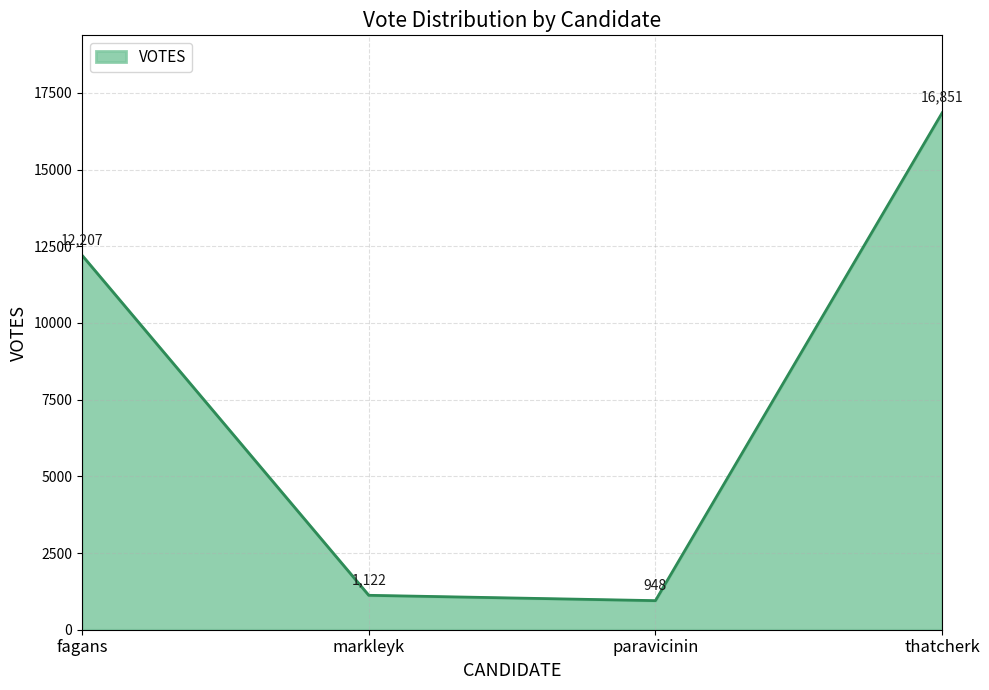

Rank the categories by value from lowest to highest.

paravicinin, markleyk, fagans, thatcherk